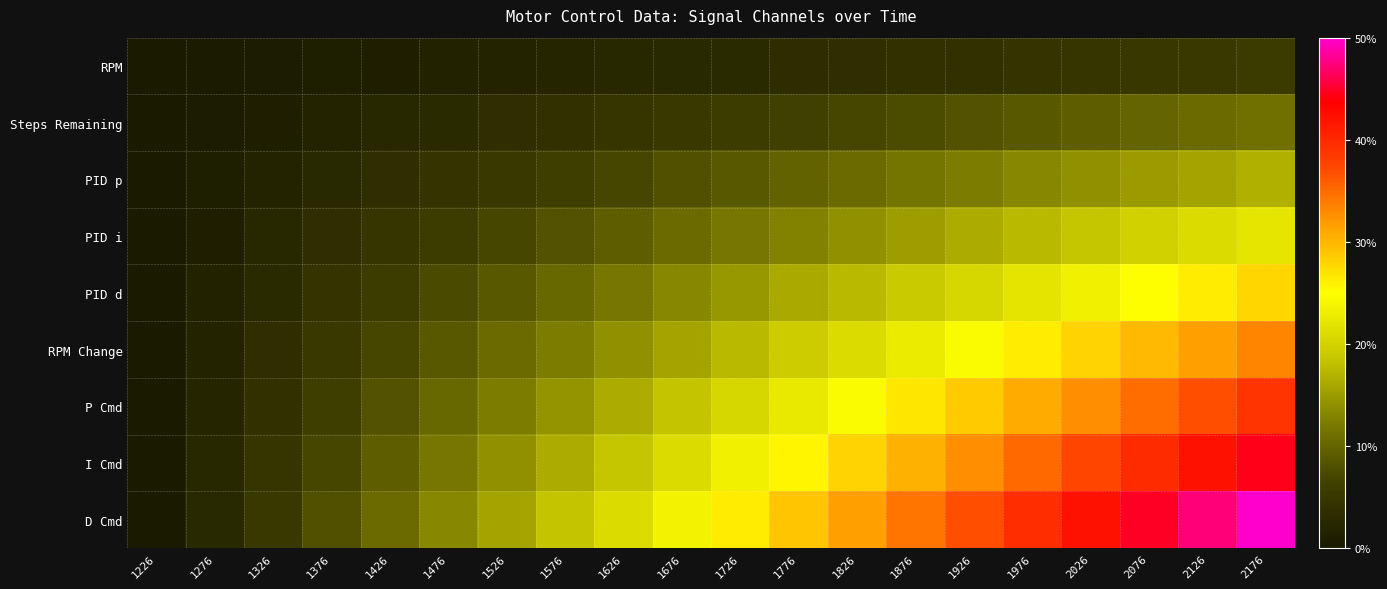

How many data points does each series have?

20